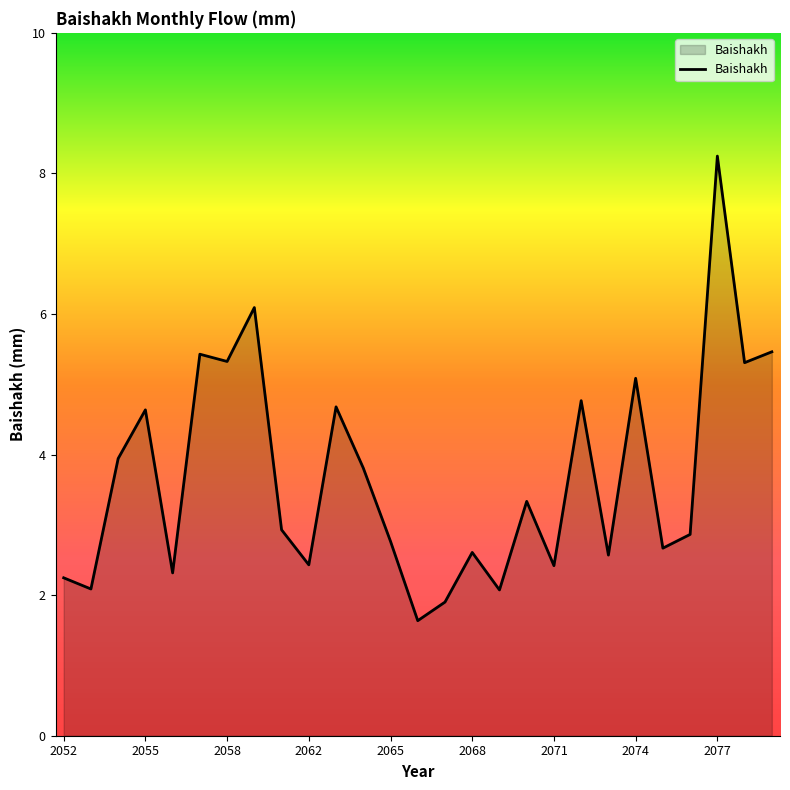

What is the difference between the maximum and minimum values?

6.6